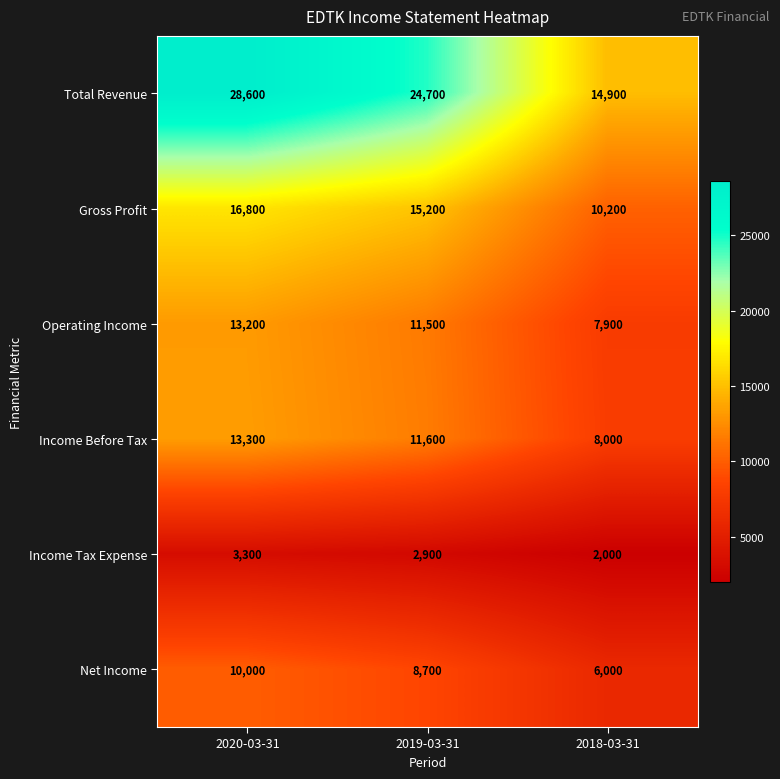

At how many categories does at least one series exceed 18478?

2